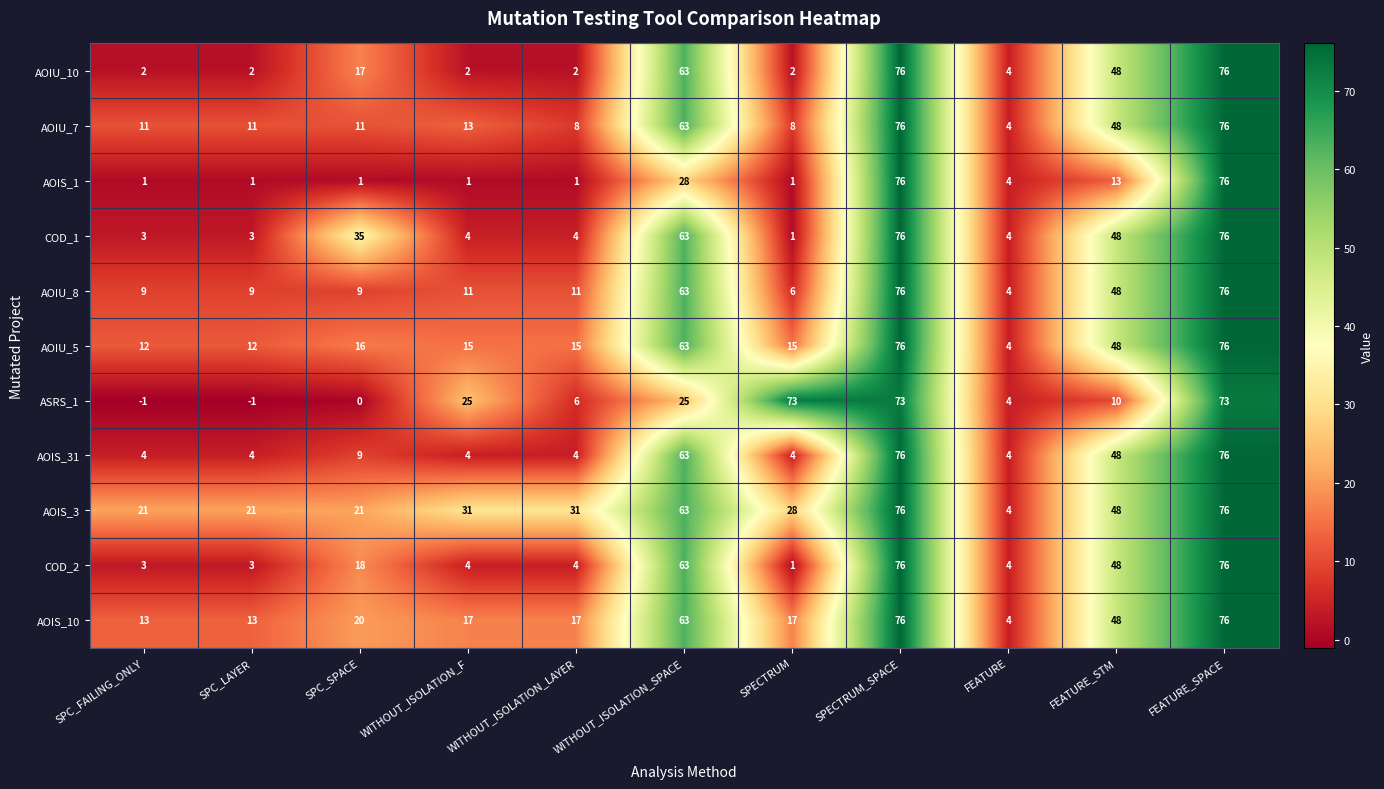

What is the sum of all AOIS_10 values?

364